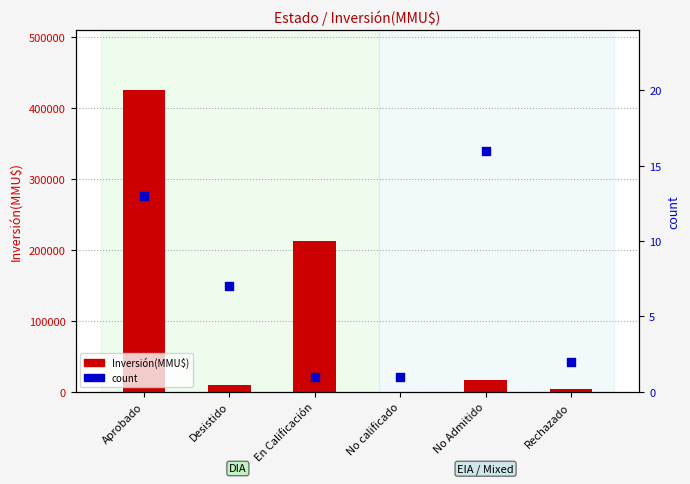

What are all the series names shown in the legend?

Inversión(MMU$), count